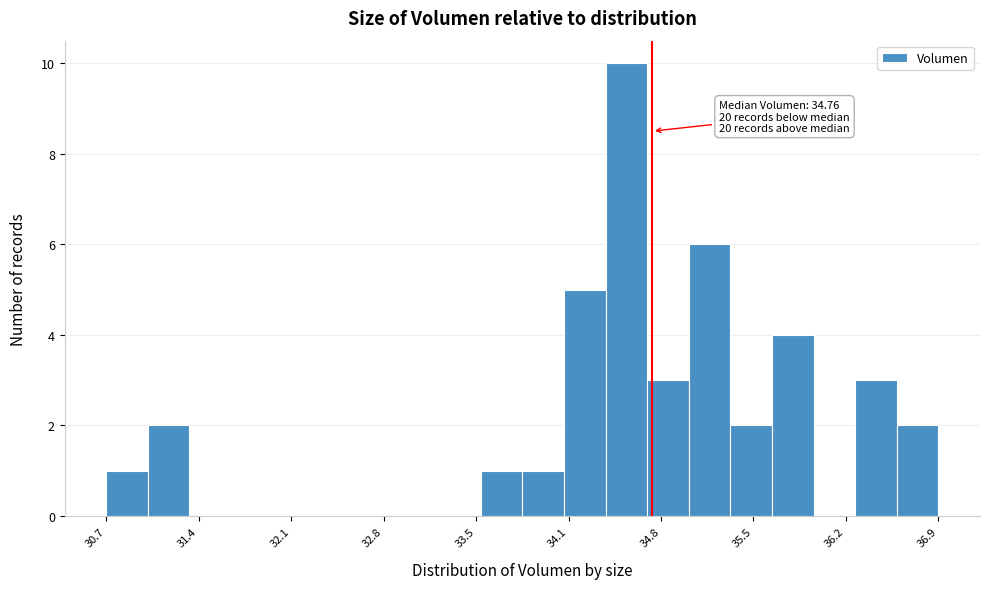

Read against the x-axis, roughly where is the centre of the tallest bar?

34.6